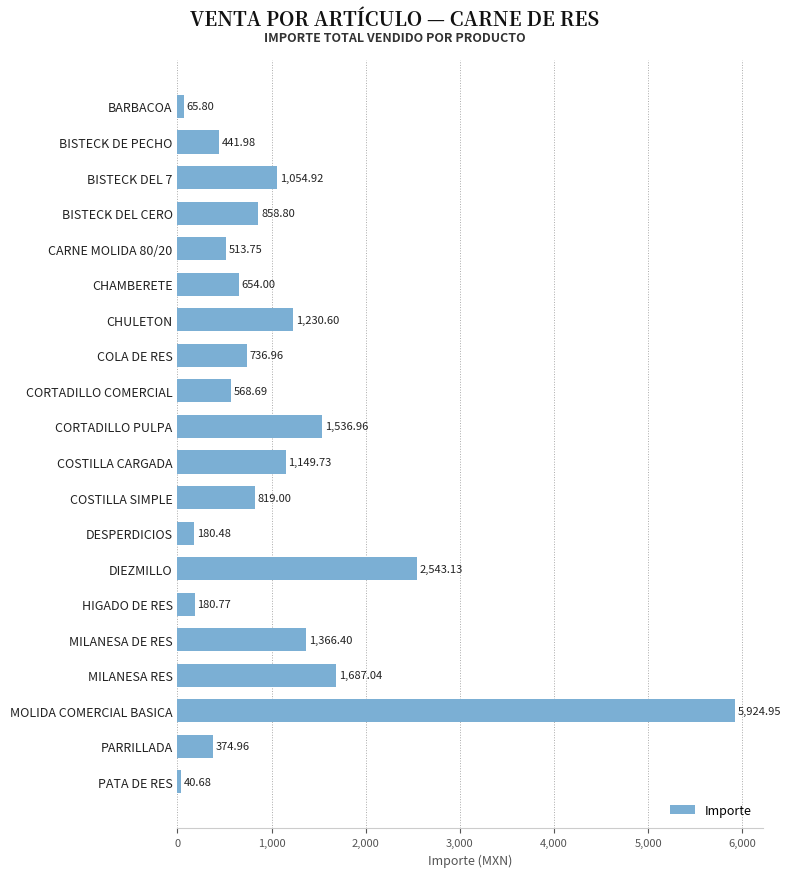

Approximately how many times larger is the value at COLA DE RES compared to CORTADILLO COMERCIAL?

1.3